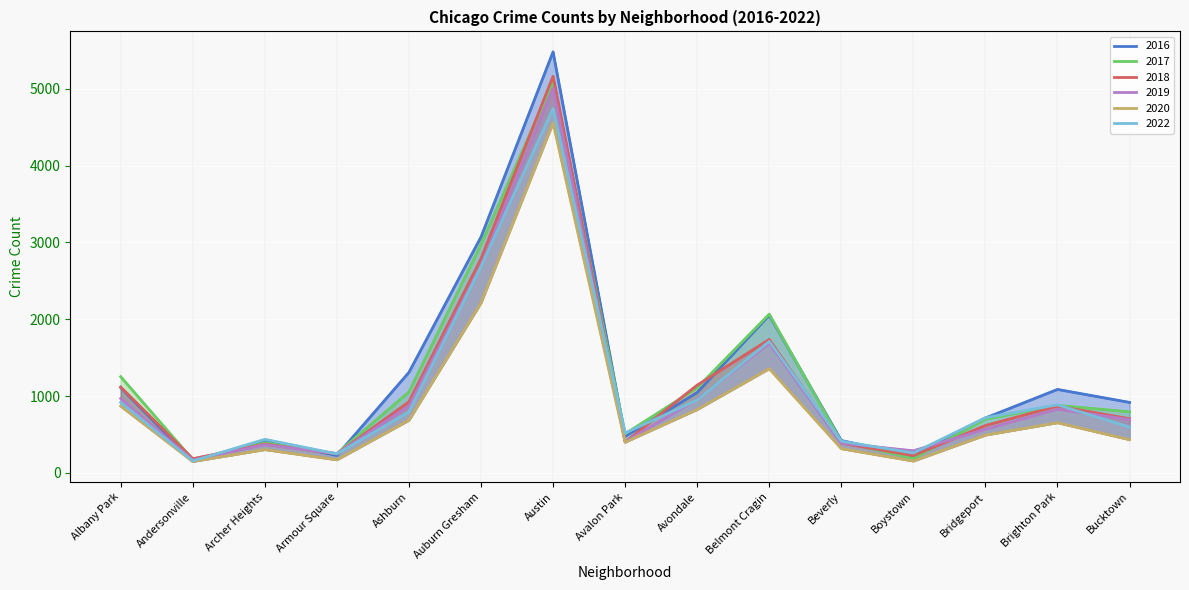

Which series ends up on top after the final intersection of 2017 and 2016?

2016